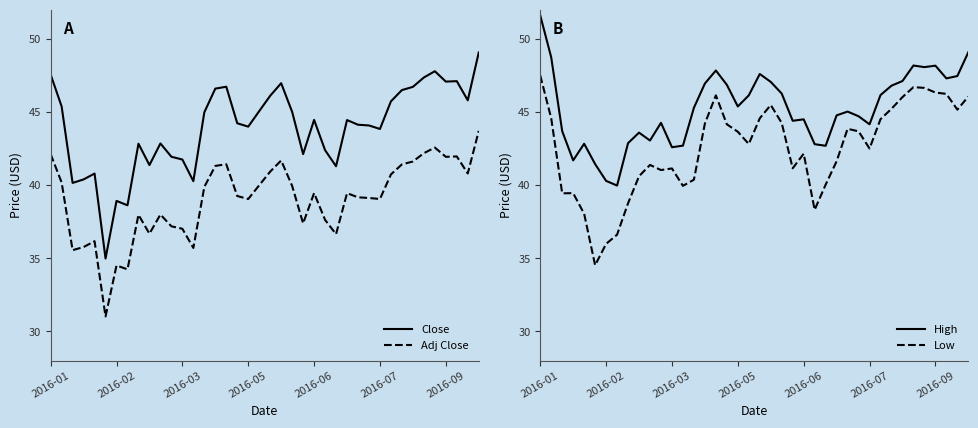

In Close, how many points are lower than both neighbors (excluding endpoints)?

11